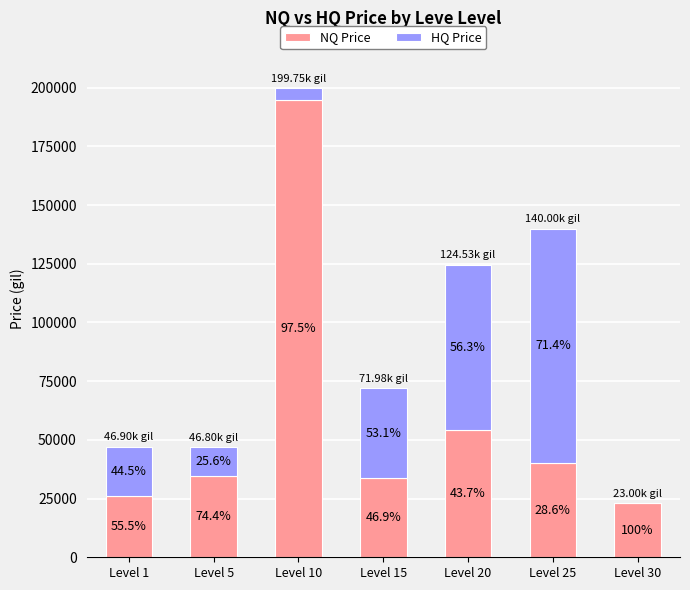

What are all the series names shown in the legend?

NQ Price, HQ Price